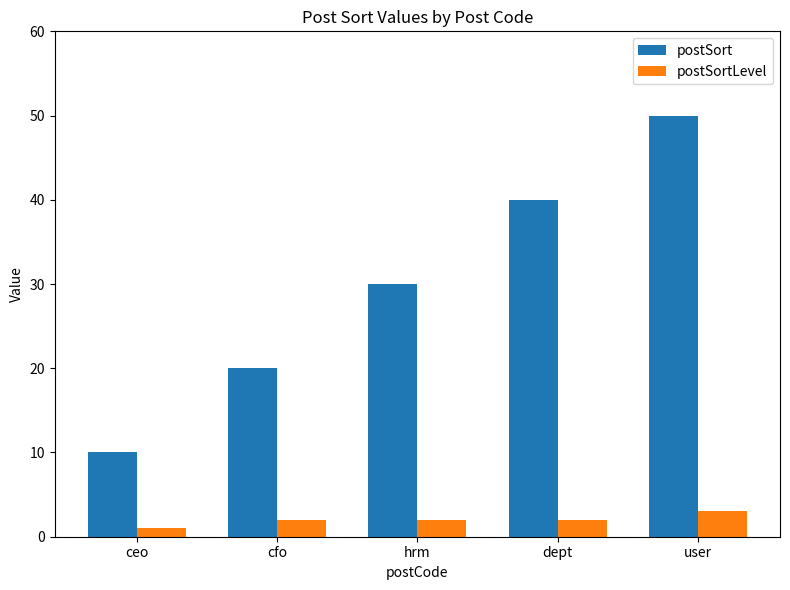

Count the number of data series in this chart.

2